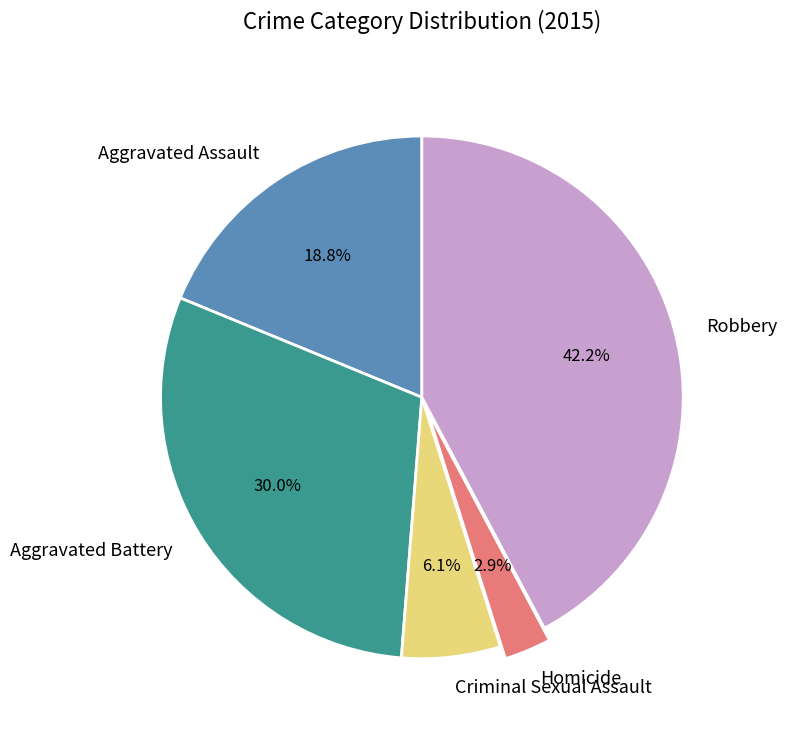

To the nearest percent, what is the average slice percentage?

20%